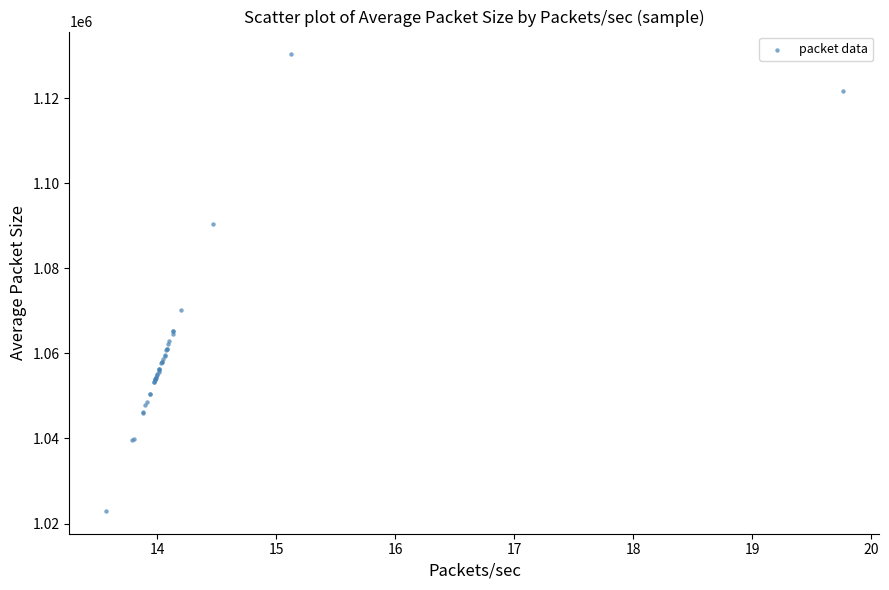

What Y value in the scatter plot is closest to 1076631?

1070230.2